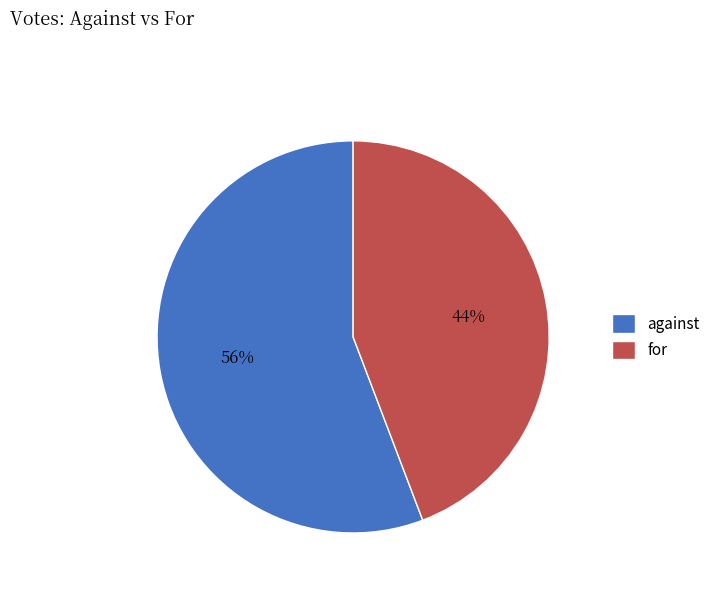

What is the ratio of the value at for to the value at against?

0.8